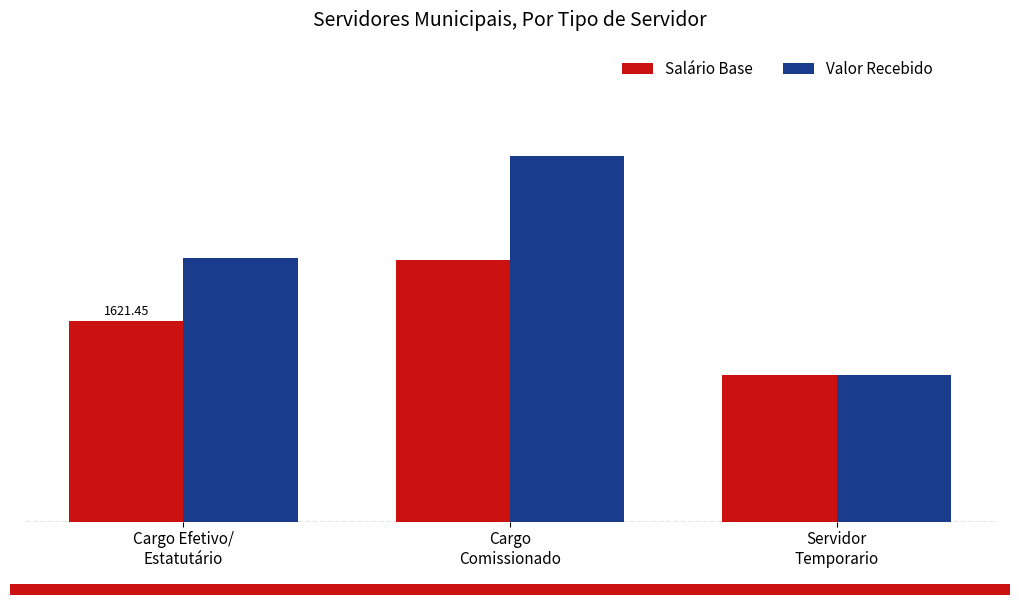

List the series in order of their peak value, lowest first.

Salário Base, Valor Recebido